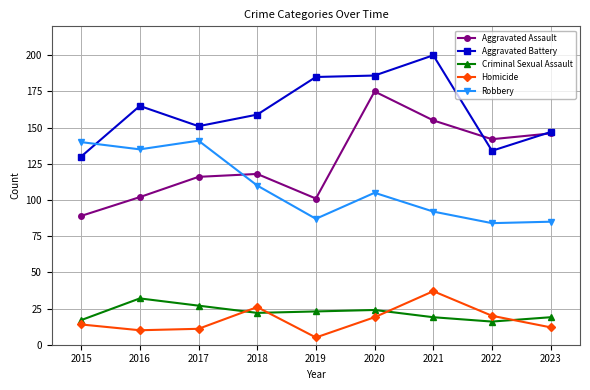

At which label is Aggravated Assault closest to 132?

2022